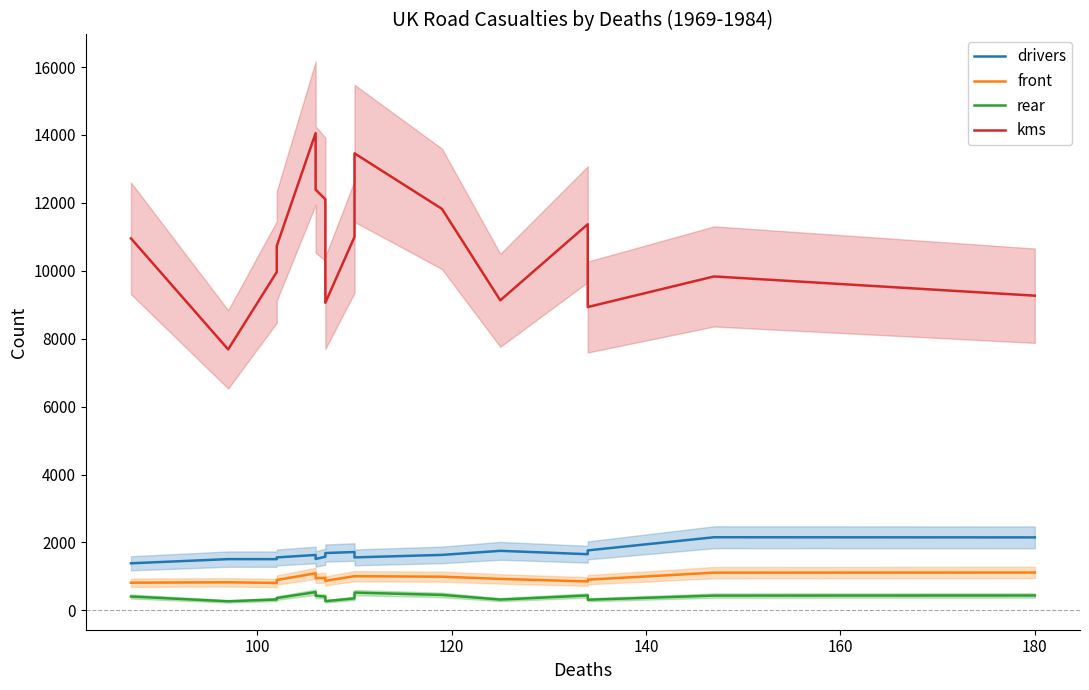

Count the number of categories in the chart.

16